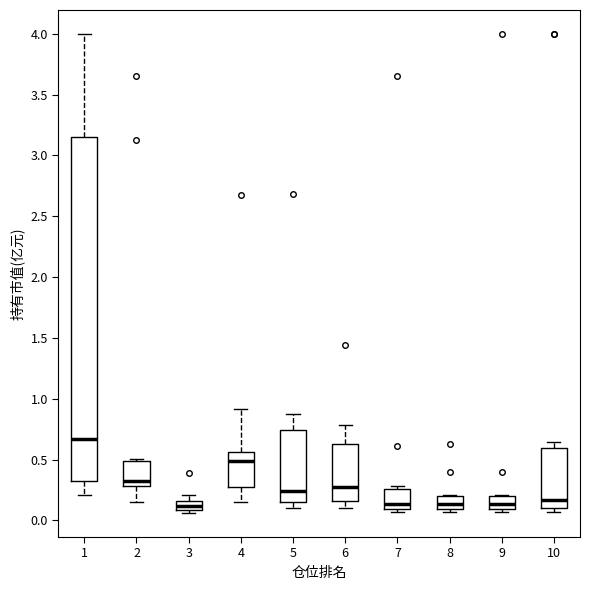

Which box has the highest median line?

1